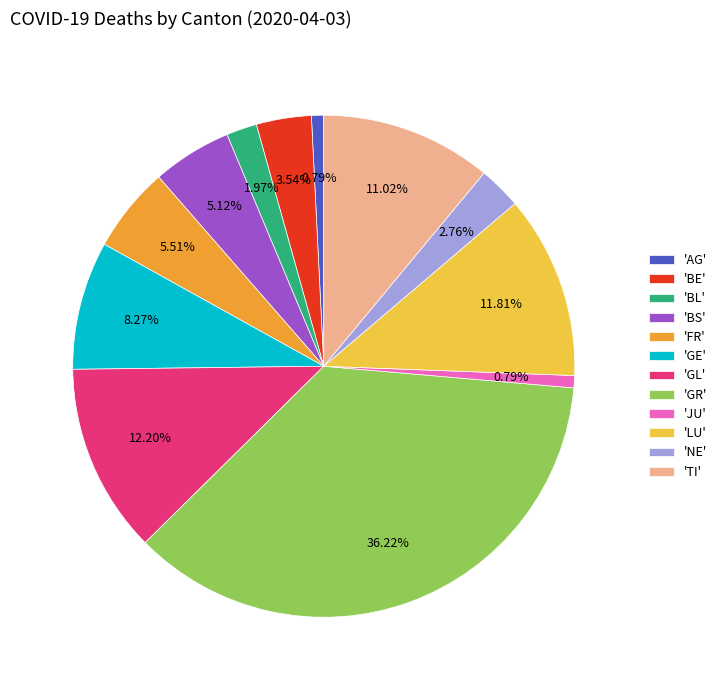

Which slice is the largest?

'GR'